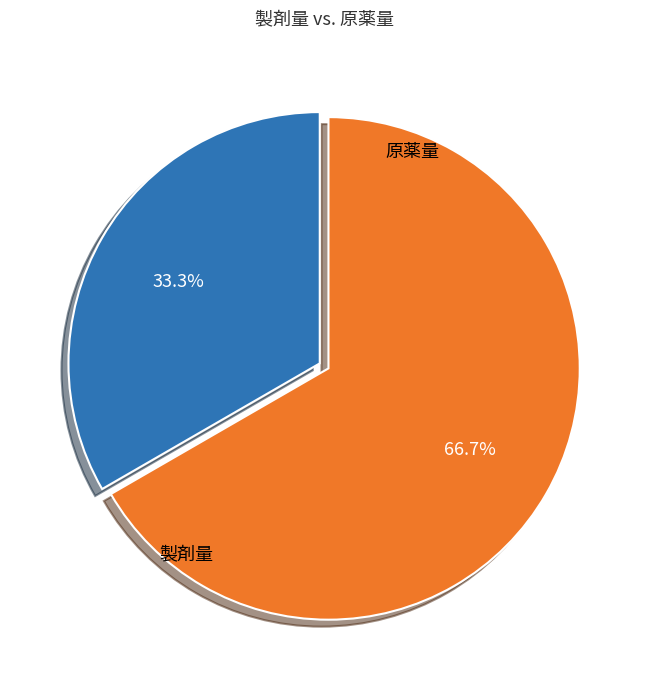

Count the number of slices in the pie.

2